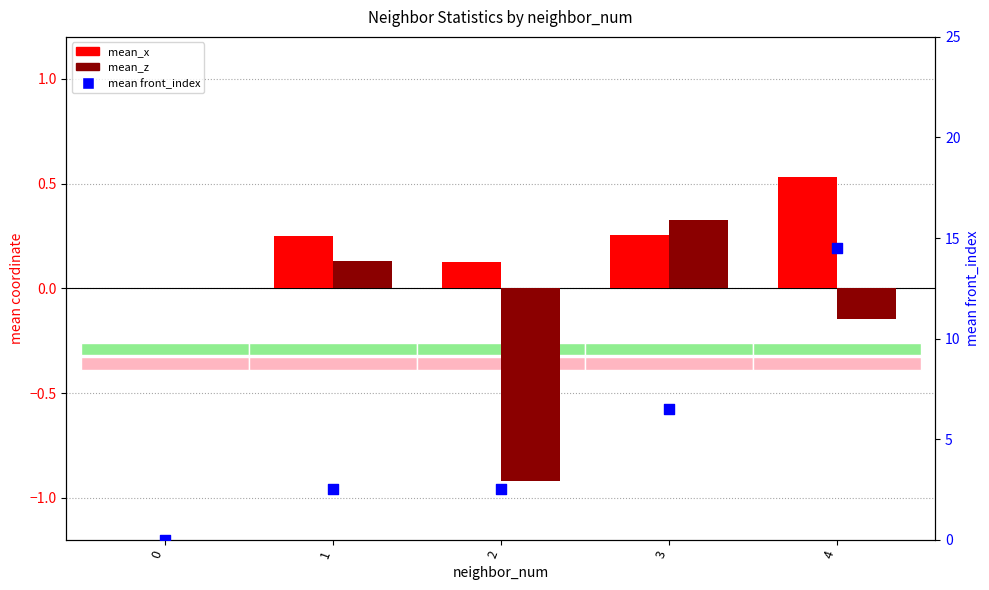

What are all the series names shown in the legend?

mean_x, mean_z, mean front_index